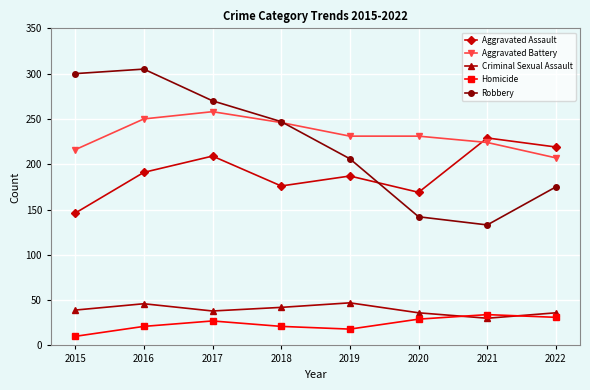

At how many categories does at least one series exceed 70?

8